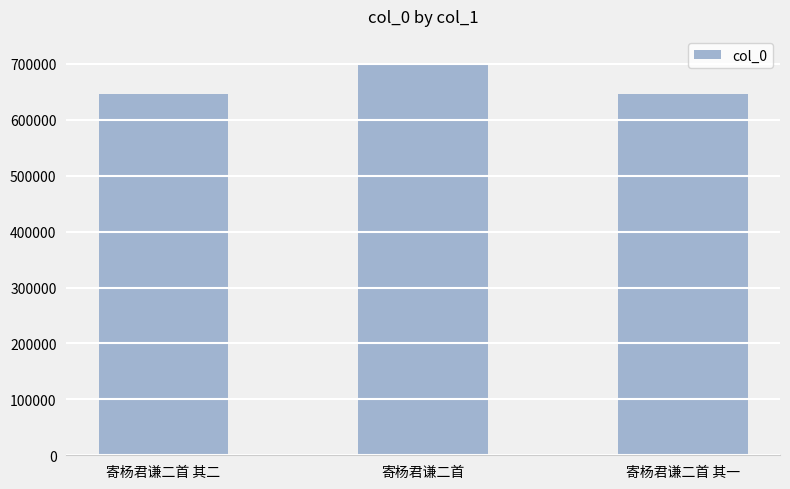

Approximately how many times larger is the value at 寄杨君谦二首 其一 compared to 寄杨君谦二首?

0.9